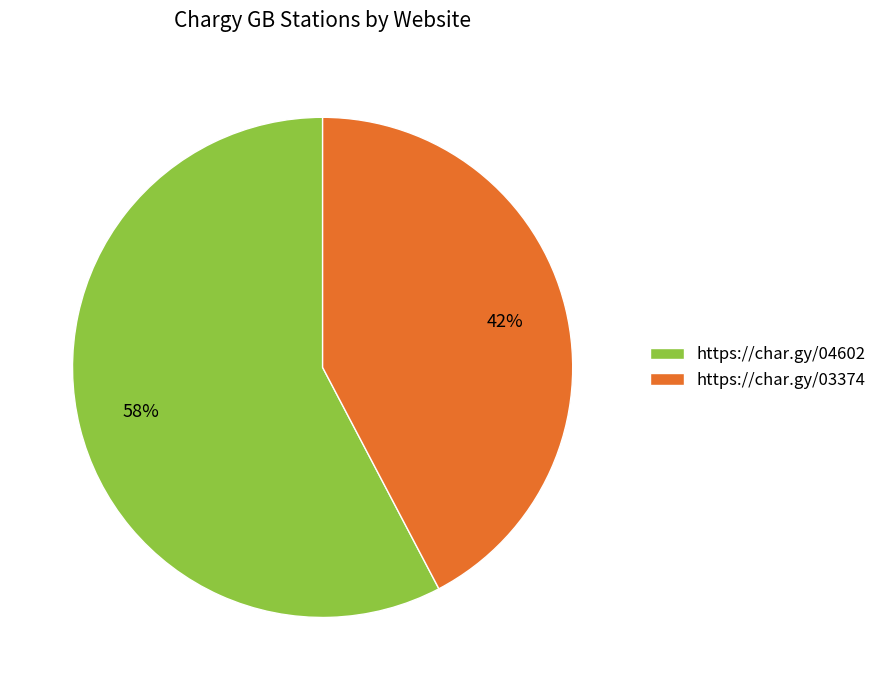

Which category has the biggest portion of the pie?

https://char.gy/04602